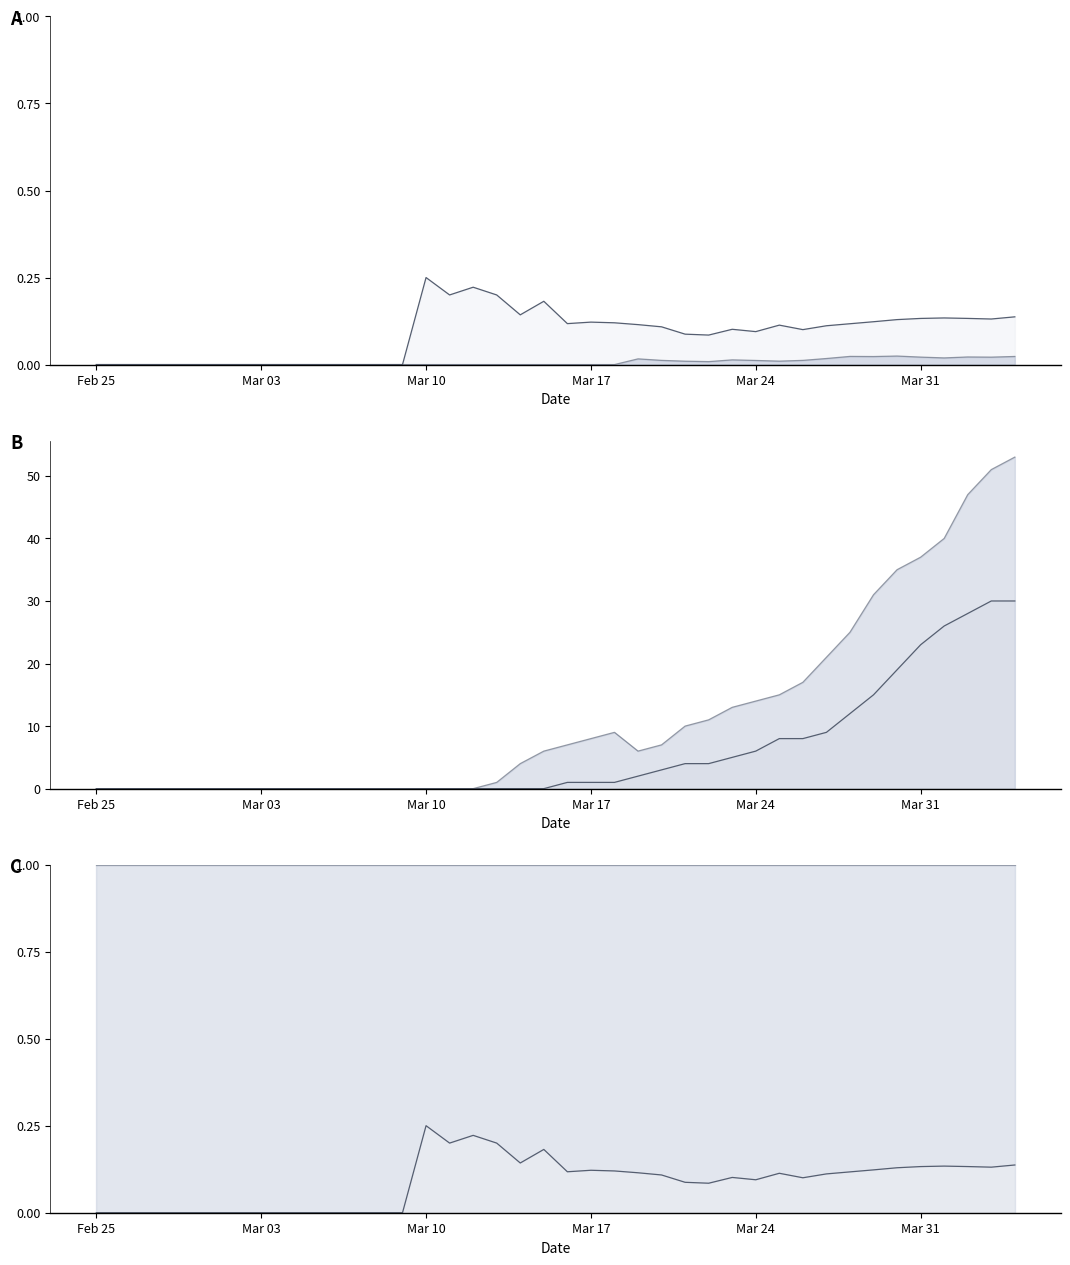

How many interior local peaks does the GE norm series have?

7